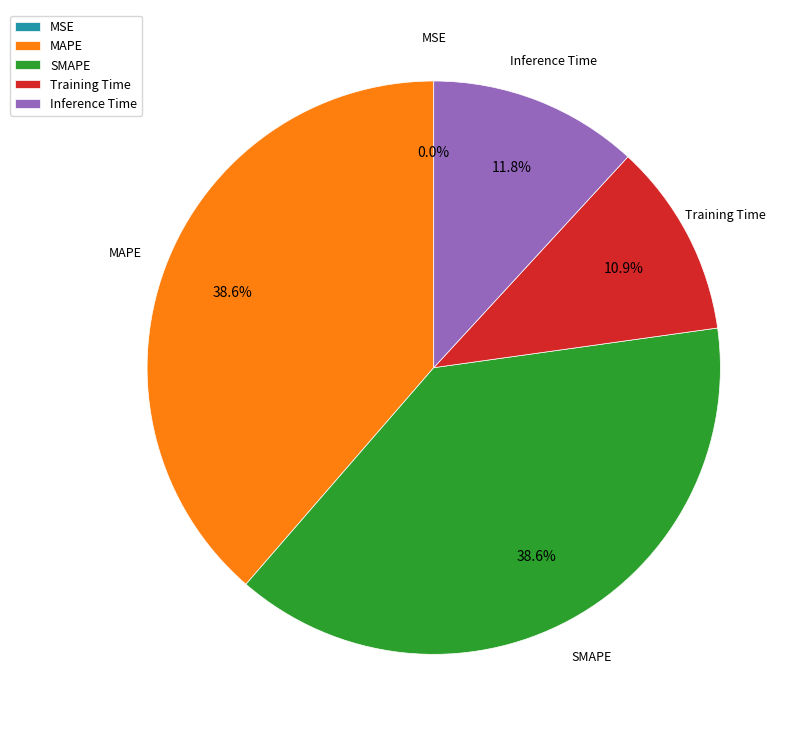

To the nearest percent, what is the difference between the largest and smallest slice percentages?

39%